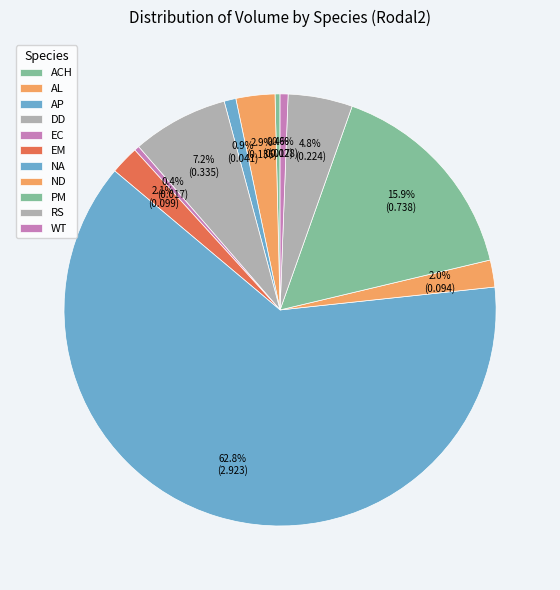

Is it true that RS is 10% of the pie?

False